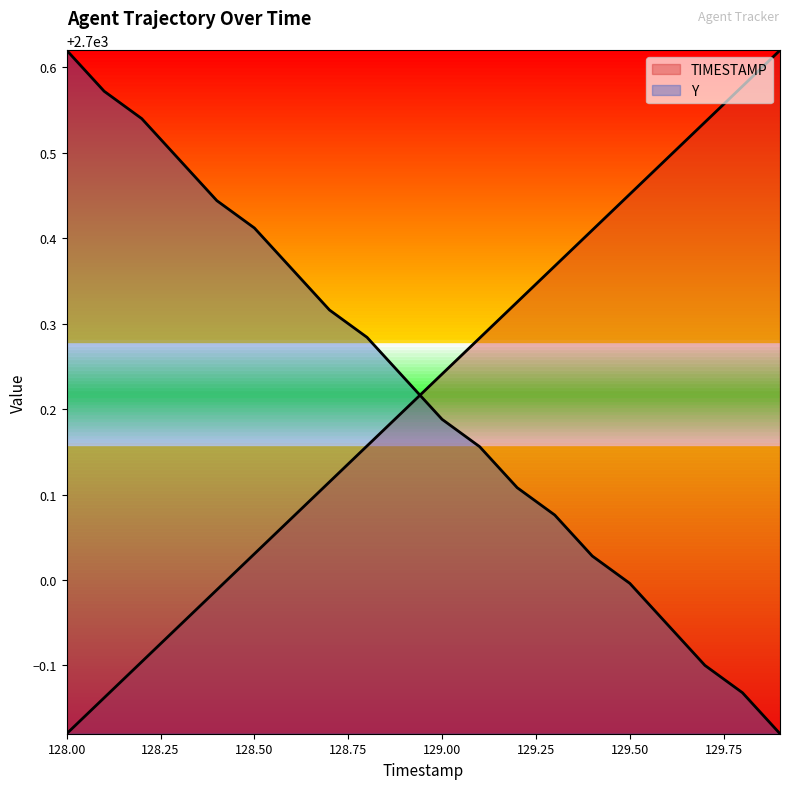

What position from the left is 128.5?

6